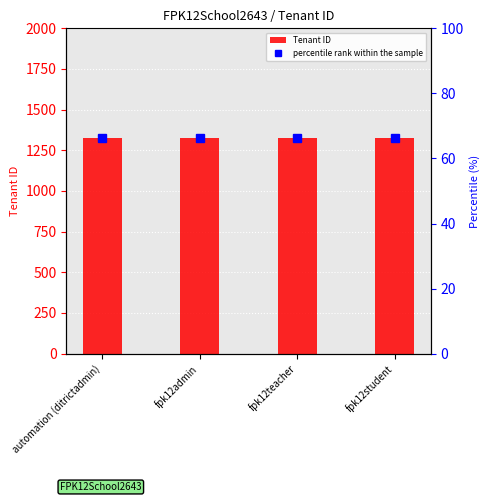

Reading left to right, what are all the values shown in this chart?

Tenant ID: automation (ditrictadmin)=1323.0	fpk12admin=1323.0	fpk12teacher=1323.0	fpk12student=1323.0
percentile rank within the sample: automation (ditrictadmin)=66.1	fpk12admin=66.1	fpk12teacher=66.1	fpk12student=66.1